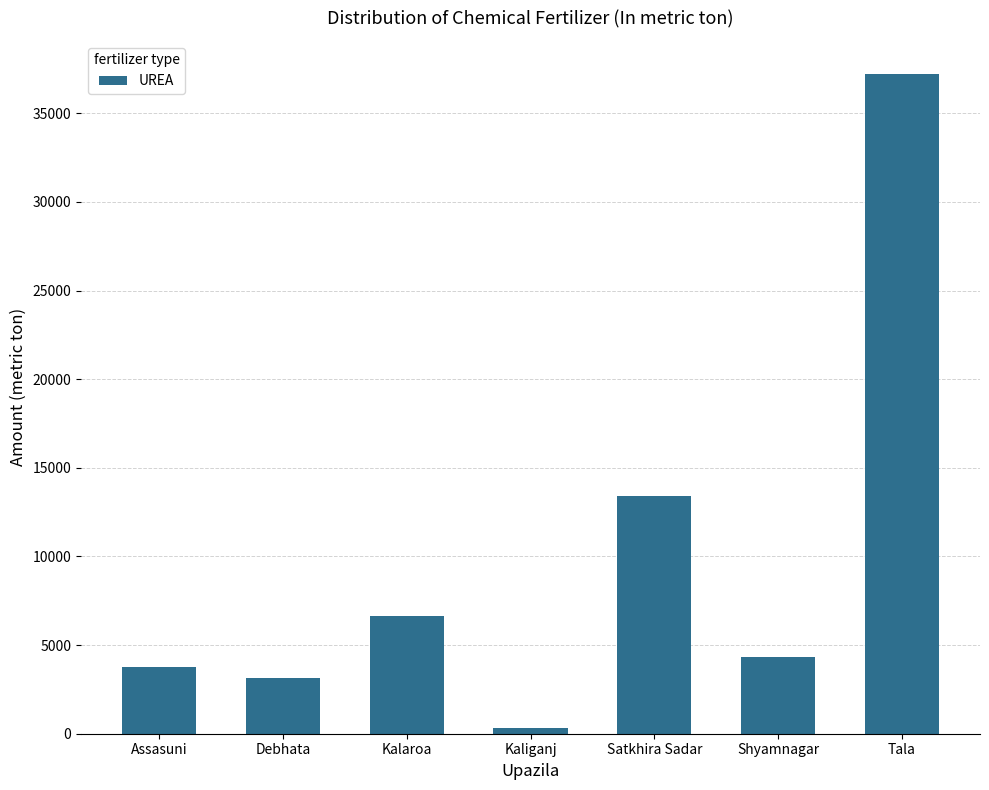

List the labels in order of value, smallest first.

Kaliganj, Debhata, Assasuni, Shyamnagar, Kalaroa, Satkhira Sadar, Tala